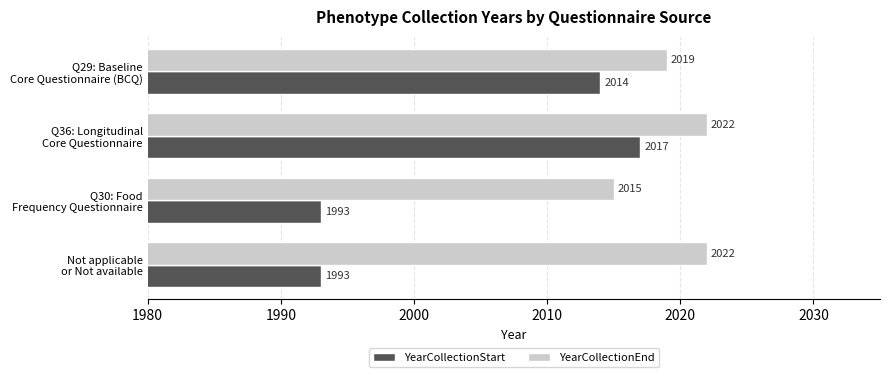

At how many categories does at least one series exceed 2005?

4